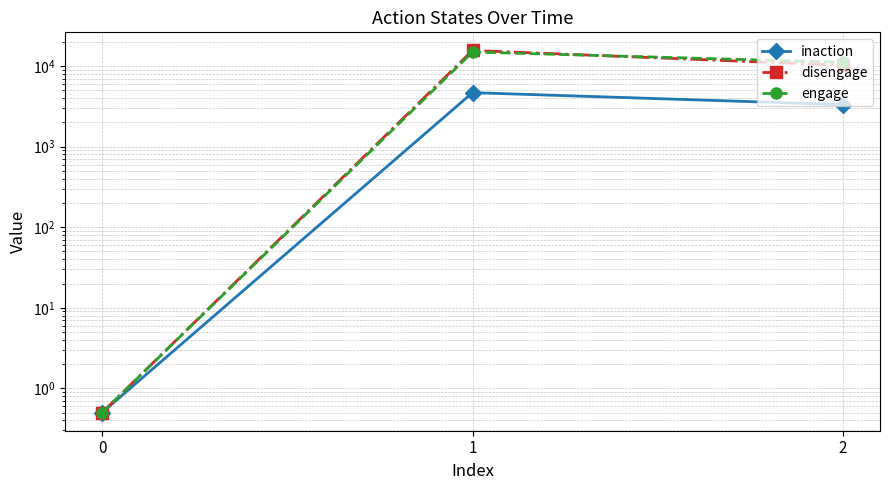

Read the disengage value at 2.

10236.0